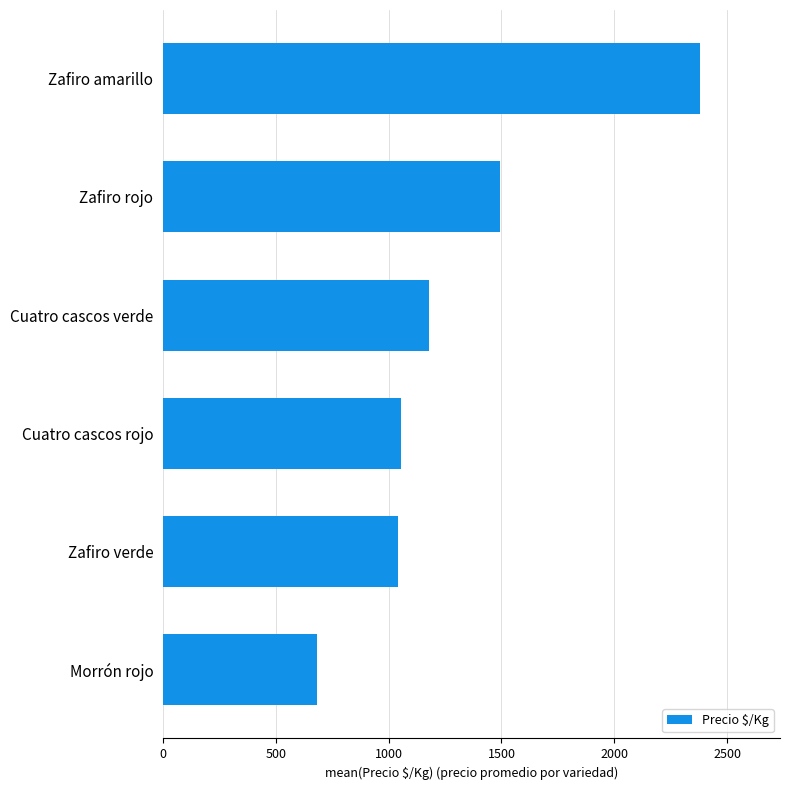

Reading bottom to top, list all the values displayed in this chart.

Morrón rojo=682.8	Zafiro verde=1039.4	Cuatro cascos rojo=1056.0	Cuatro cascos verde=1179.0	Zafiro rojo=1495.4	Zafiro amarillo=2377.7